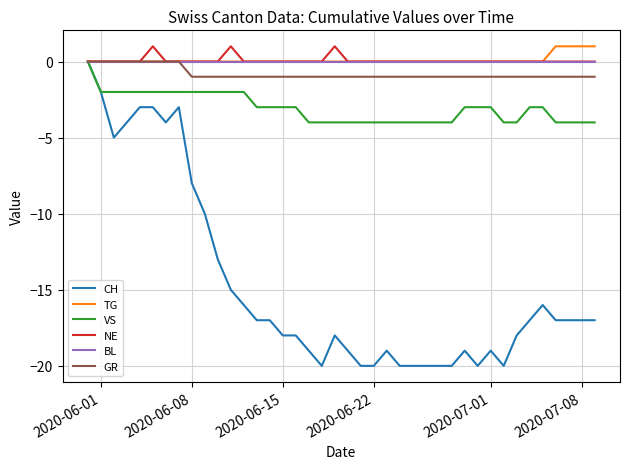

Which series has the largest range (max minus min)?

CH